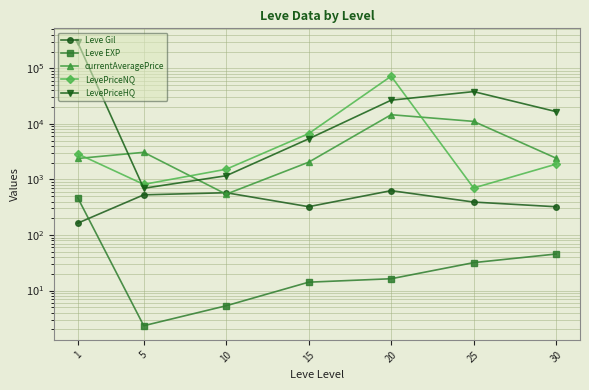

True or false: currentAveragePrice has more than 0 points higher than both neighbors.

True